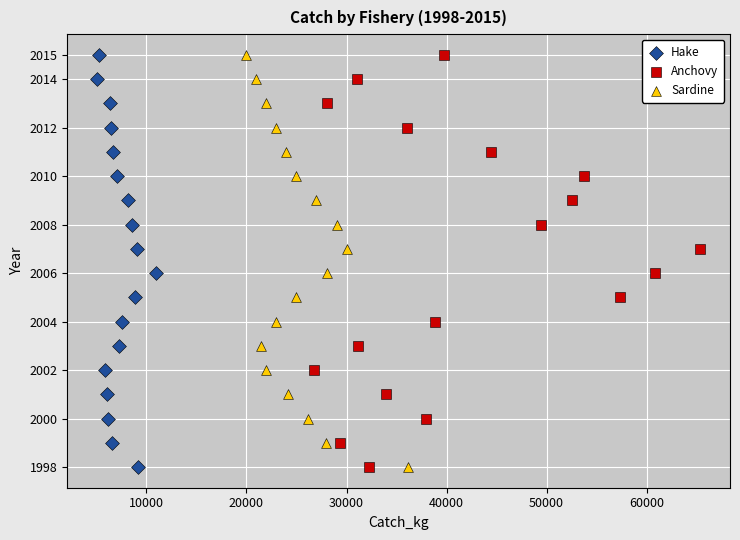

What are all the series names shown in the legend?

Hake, Anchovy, Sardine